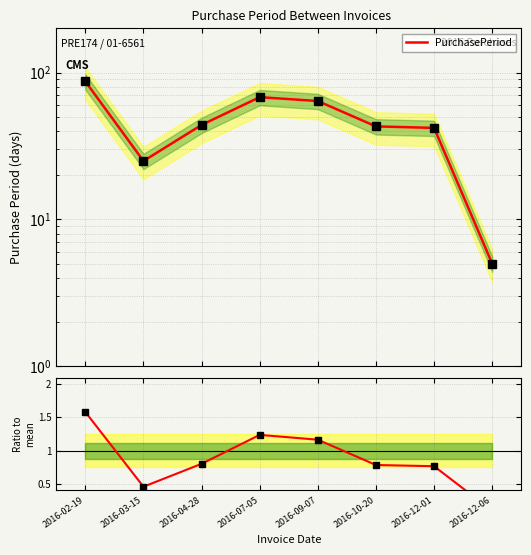

What is the label of the 1st point from the right?

2016-12-06